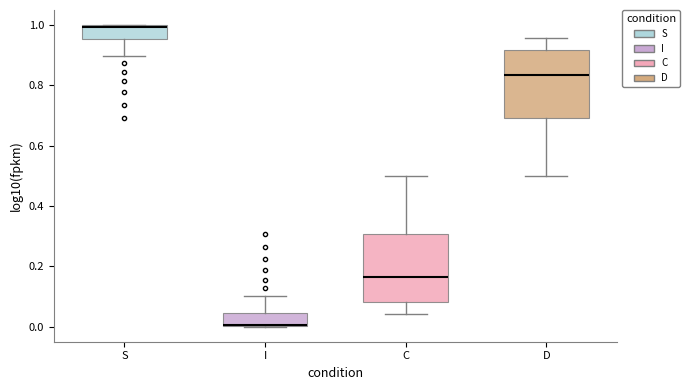

Which box has the highest median line?

S